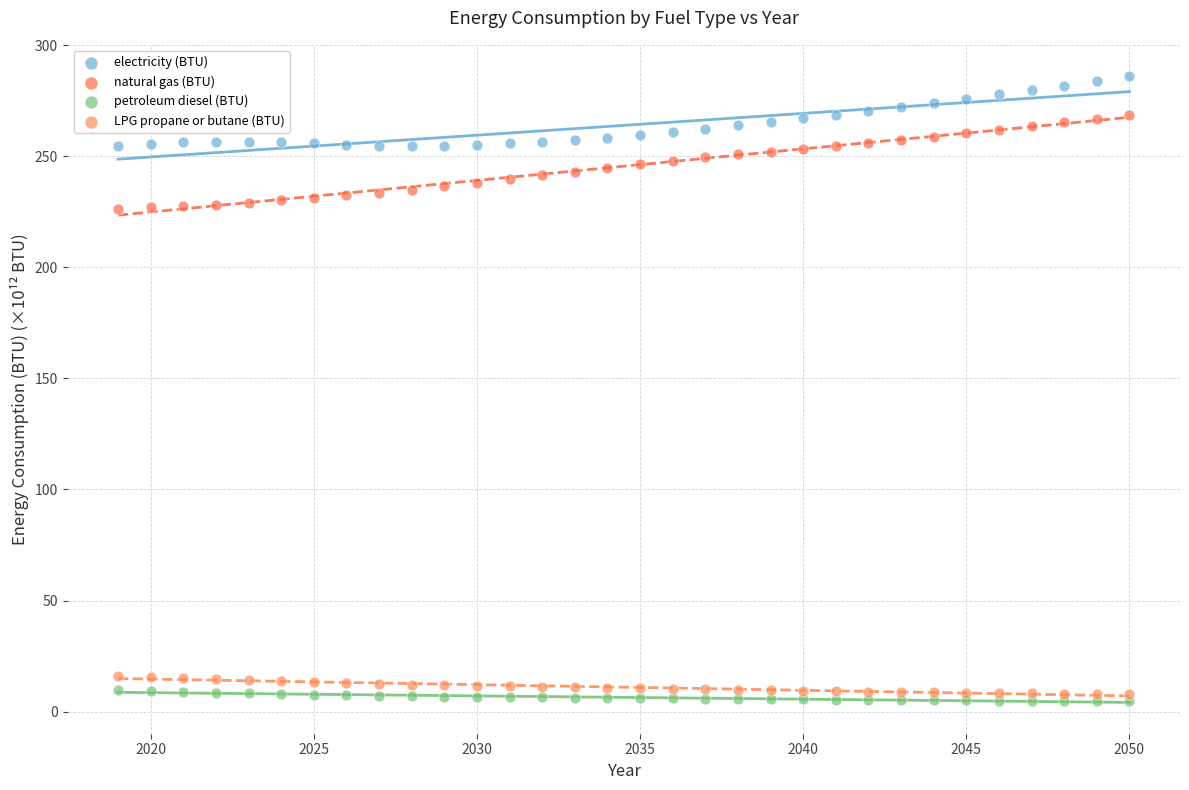

Across all data points, what is the range of X values (max minus min)?

31.0